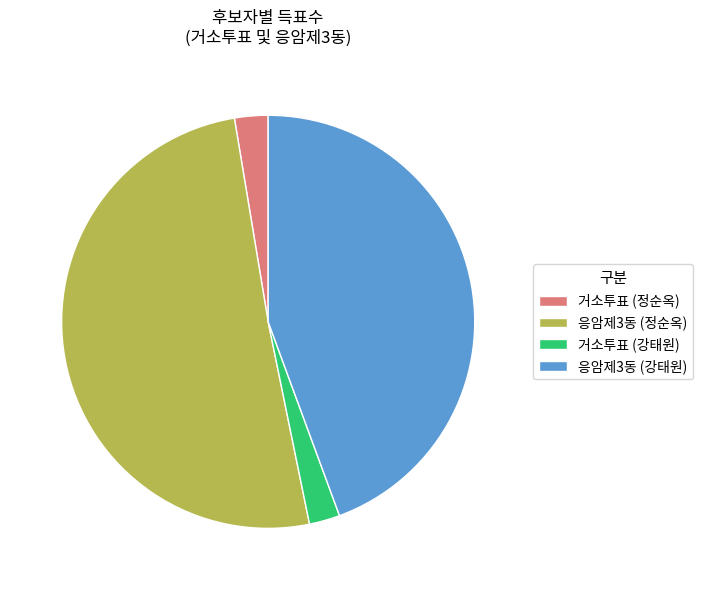

Which category has the biggest portion of the pie?

응암제3동 (정순옥)